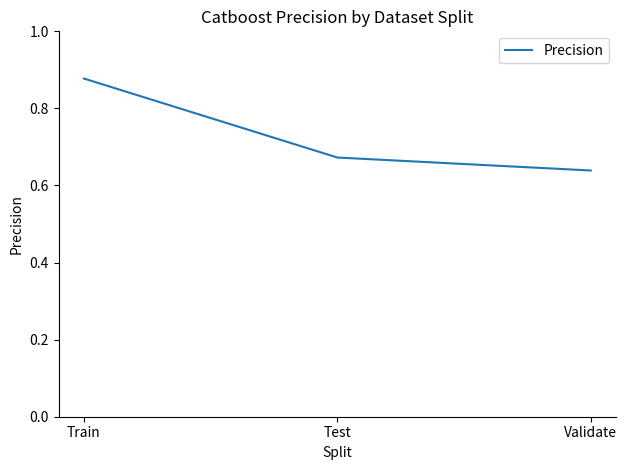

Rank the categories by value from highest to lowest.

Train, Test, Validate